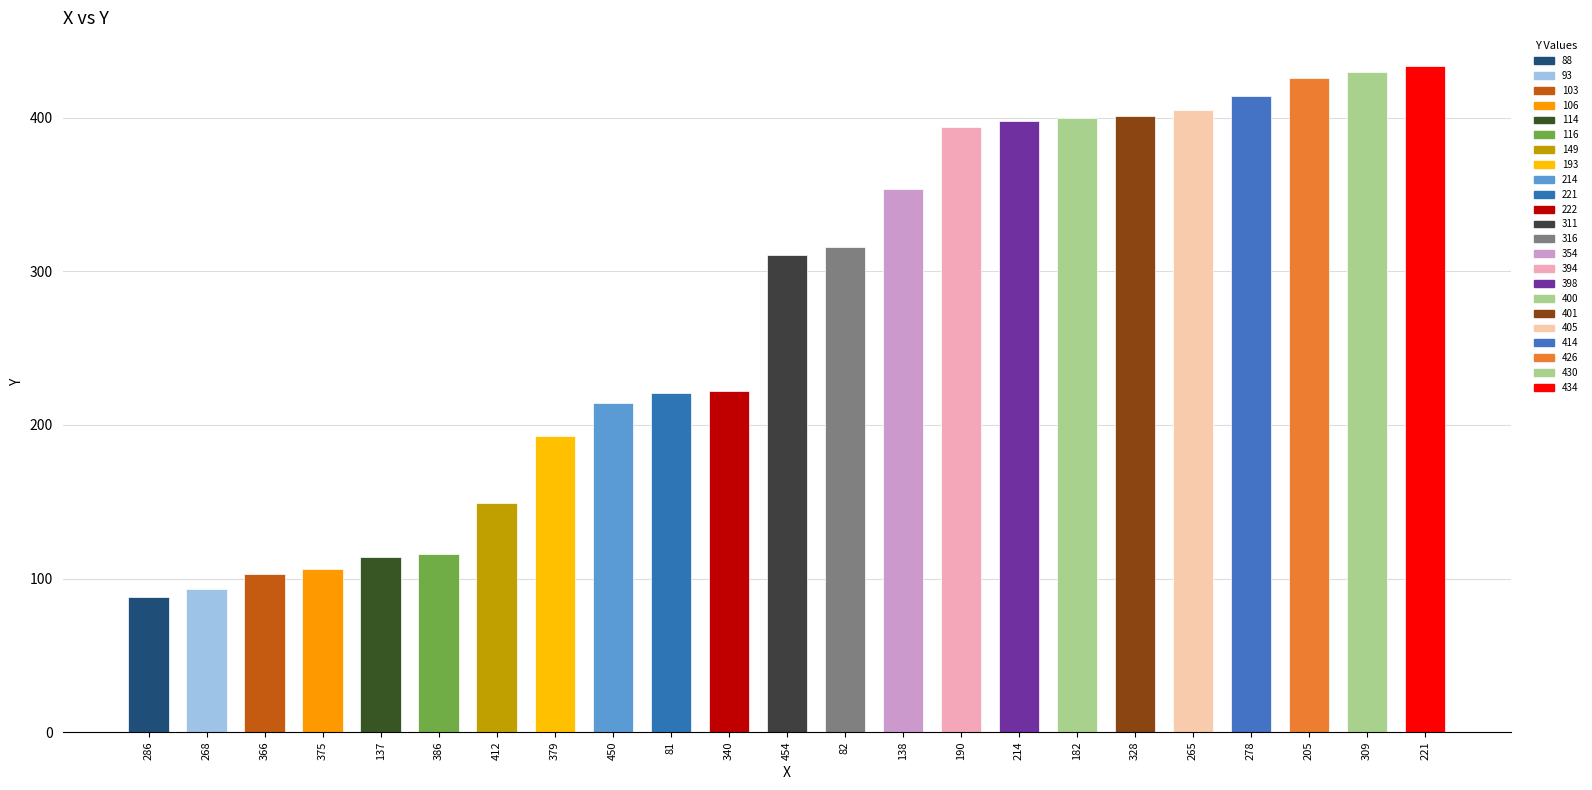

What is the sum of the values at 278 and 137?

528